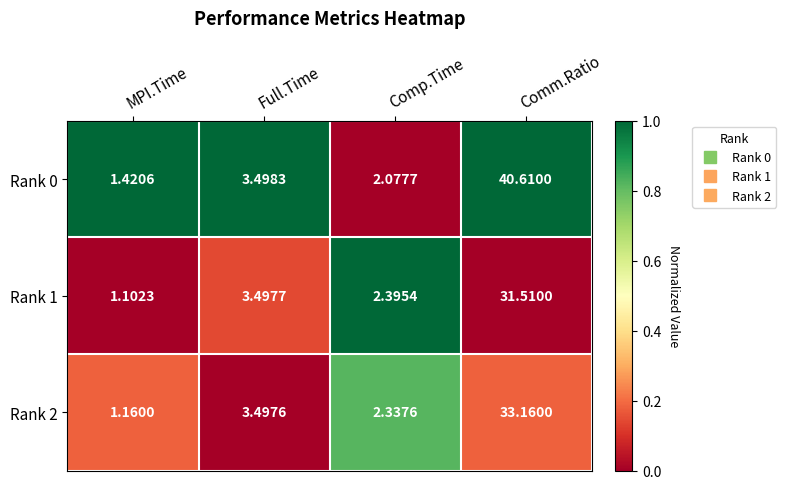

Which series has the largest total across all categories?

Rank 0